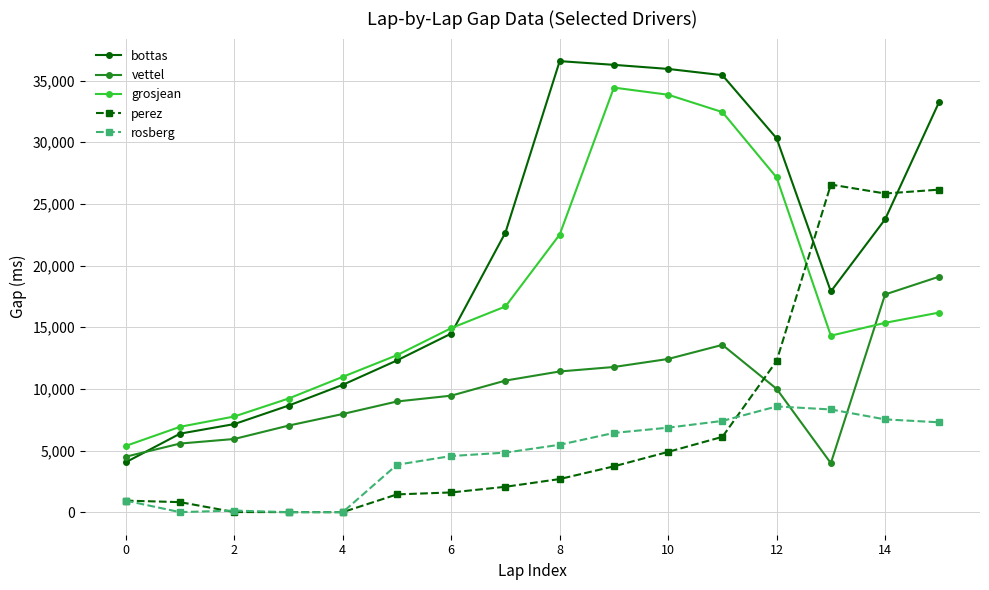

What is the value of the rosberg point at the 8th from the left?

4830